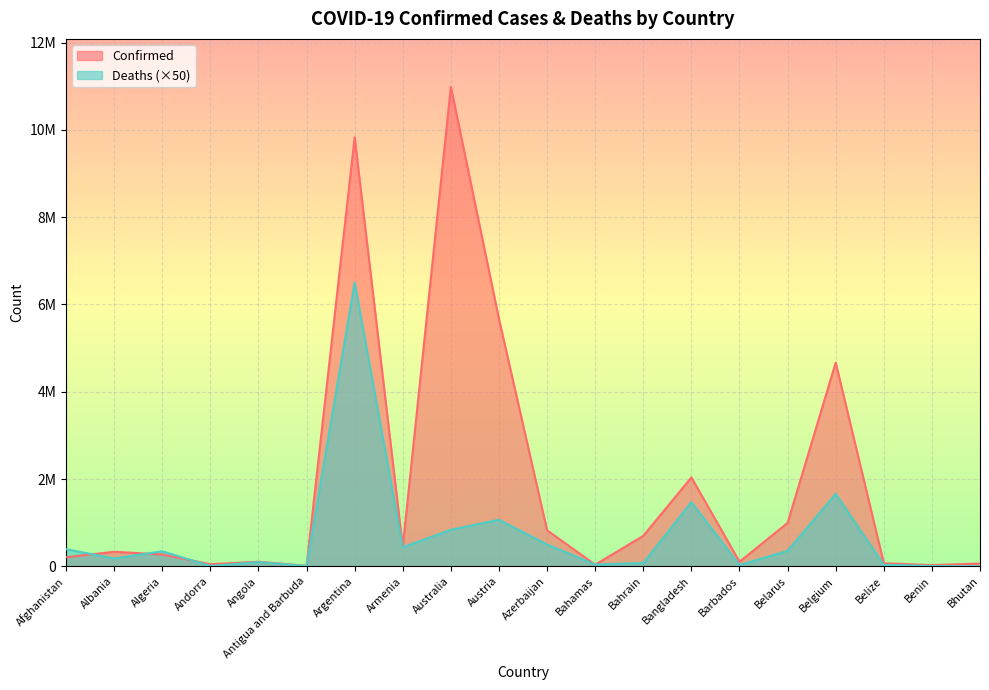

What is the average value of the Deaths series?

702632